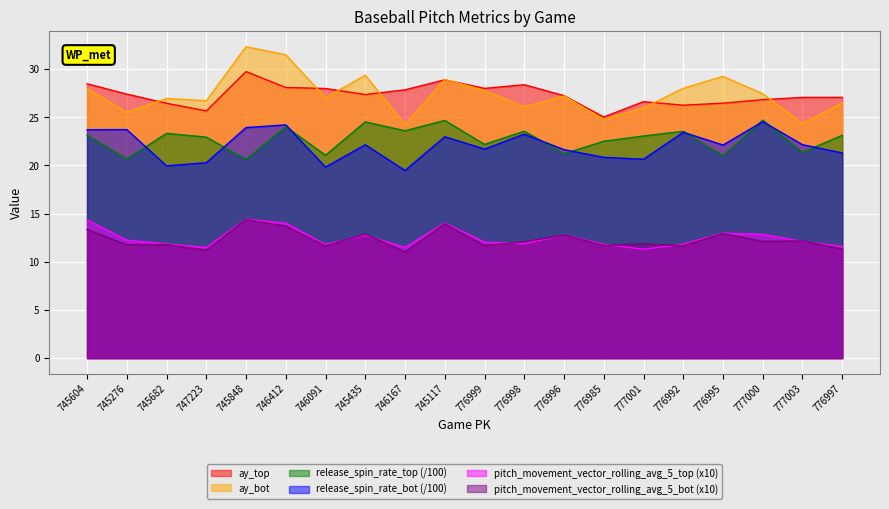

Which label corresponds to the smallest value in the chart?

746167